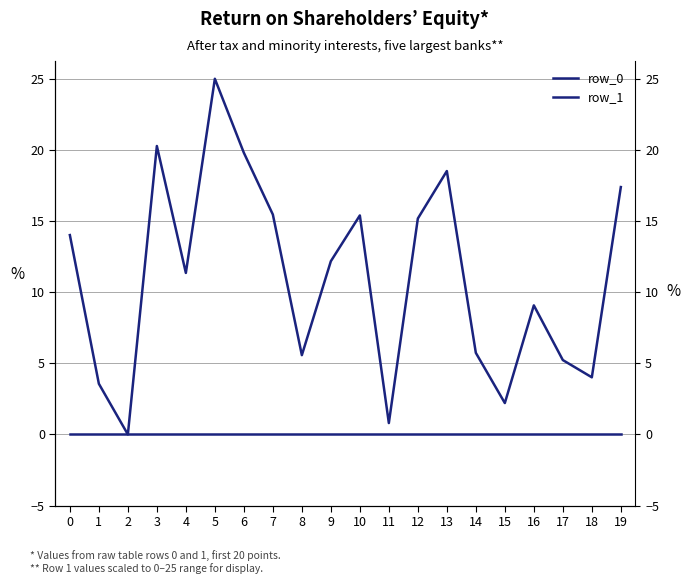

True or false: row_1 and row_0 cross at least once.

False